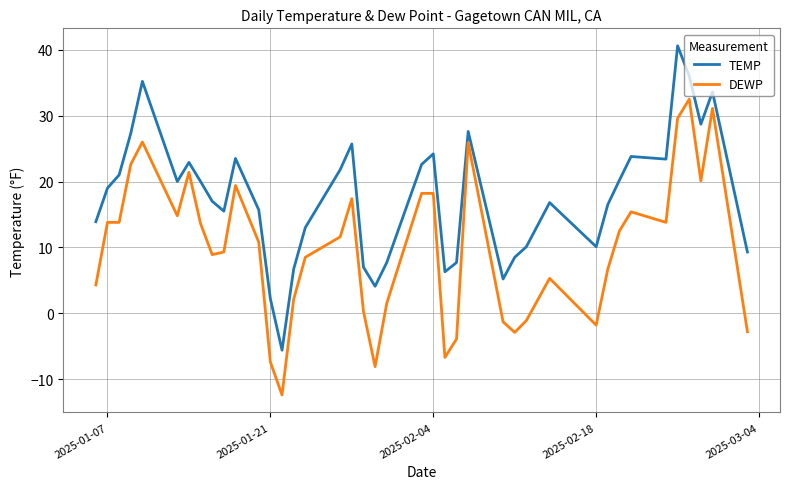

Rank the series by their average value, from lowest to highest.

DEWP, TEMP